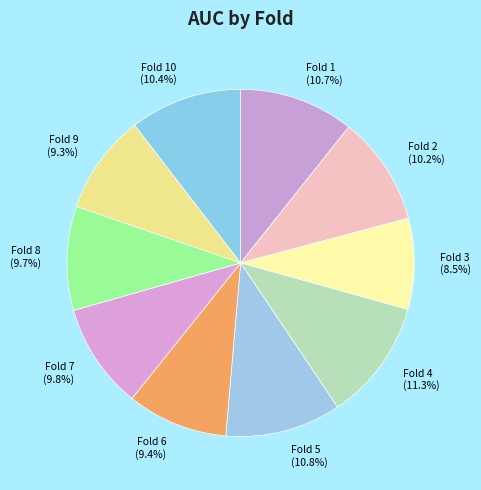

How much of the chart is everything except Fold 9 (9.3%)?

90.7%